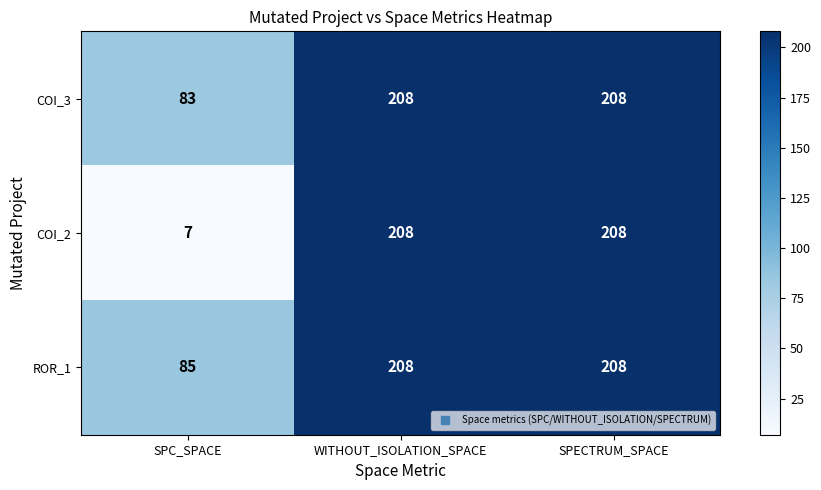

What value does the ROR_1 series have at SPECTRUM_SPACE, to the nearest 10?

210